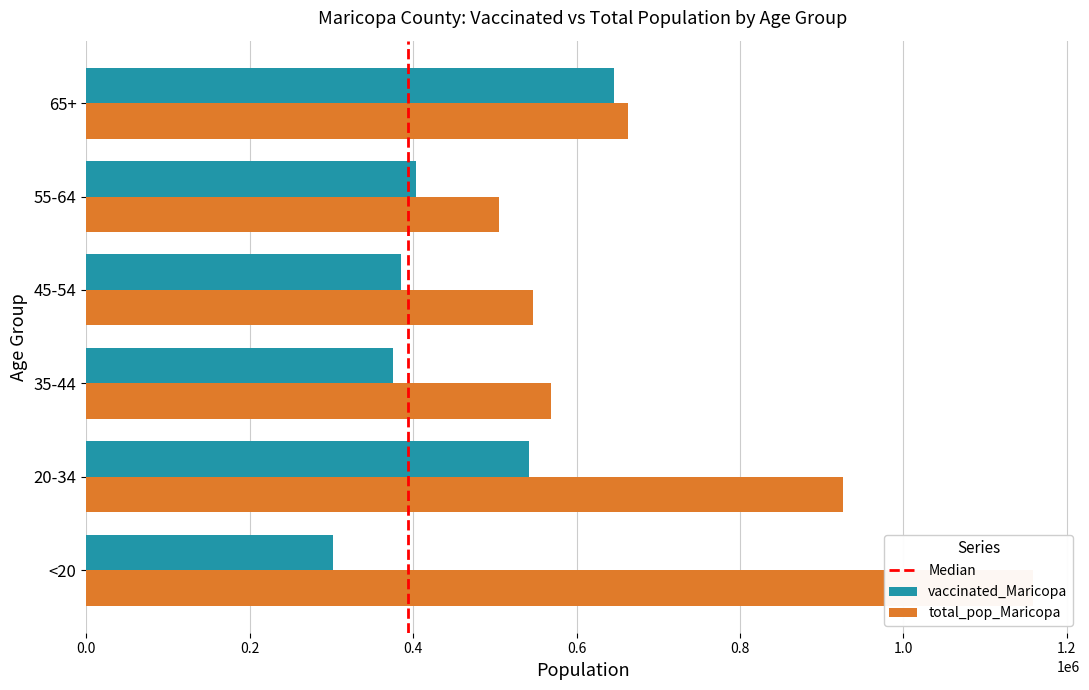

True or false: vaccinated_Maricopa has a value of 375301 at 35-44.

True